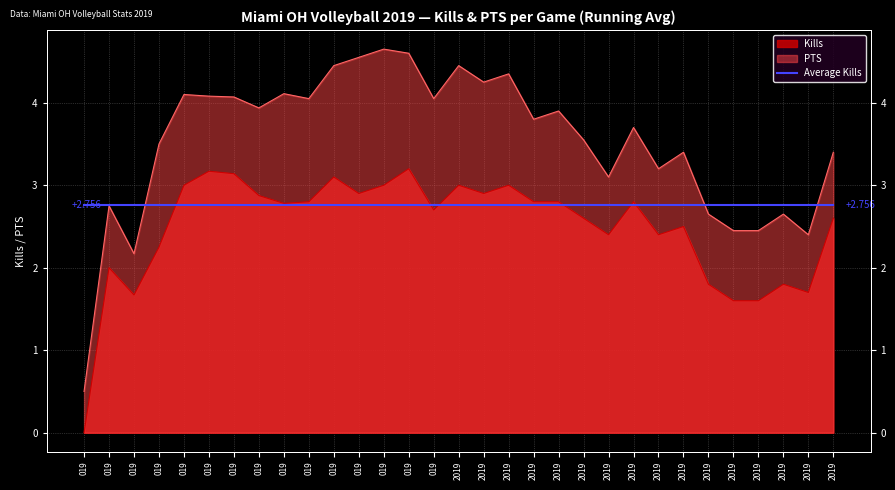

At how many categories does at least one series exceed 1?

30